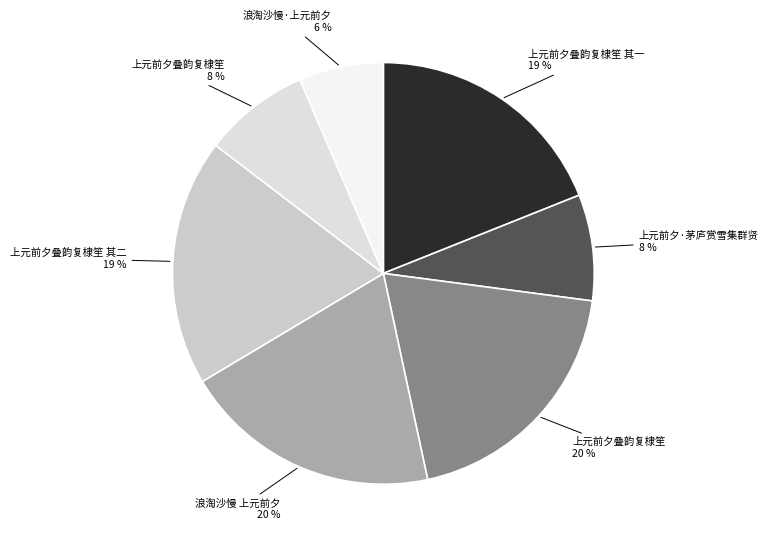

What is the largest slice in the pie chart?

浪淘沙慢 上元前夕